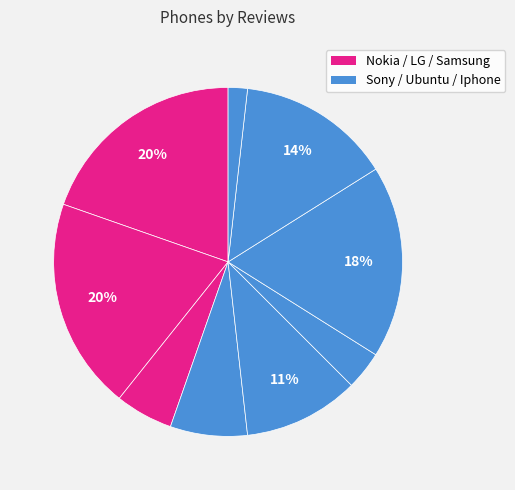

Is there a majority slice in this chart?

No